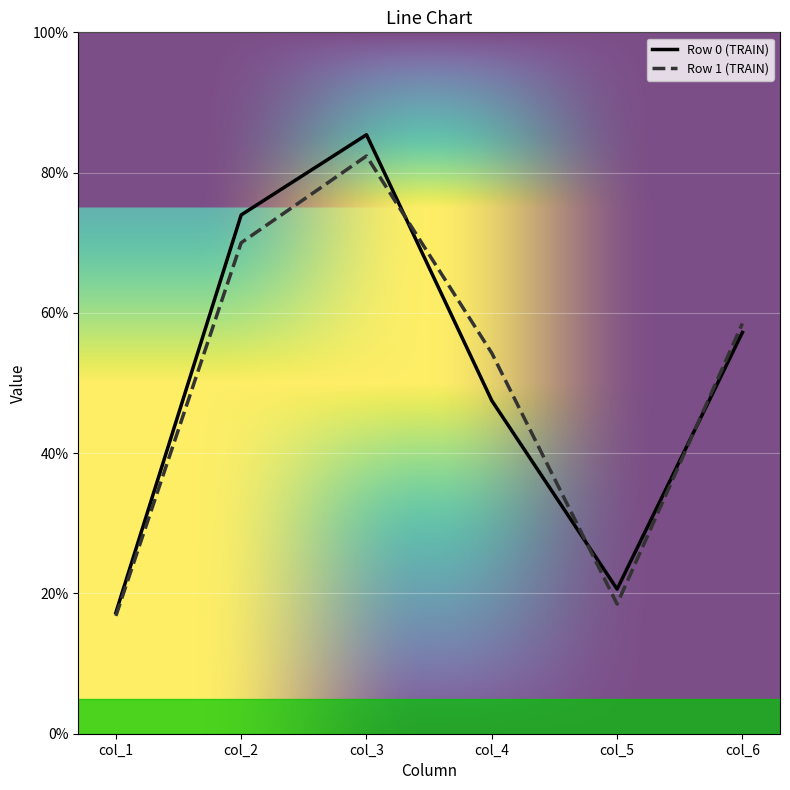

List the labels in order of Row 0 (TRAIN) value, largest first.

col_3, col_2, col_6, col_4, col_5, col_1